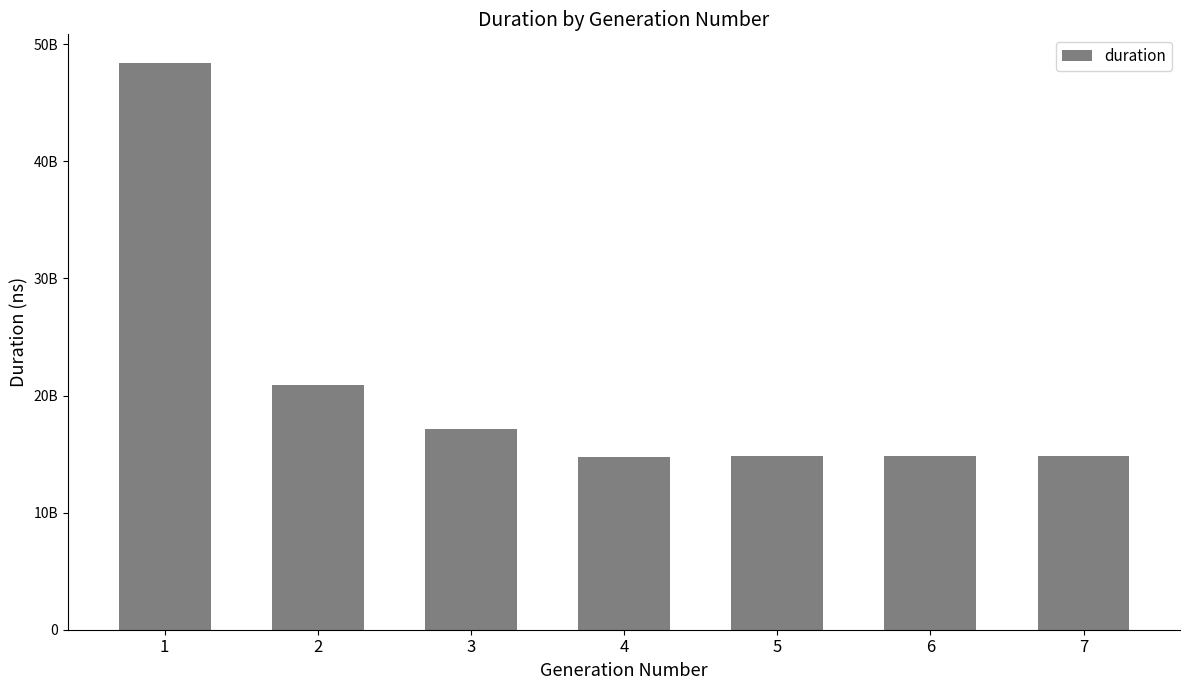

Reading right to left, list all the values displayed in this chart.

14803318661	14852108170	14822879623	14777356195	17132842355	20938813276	48421047002